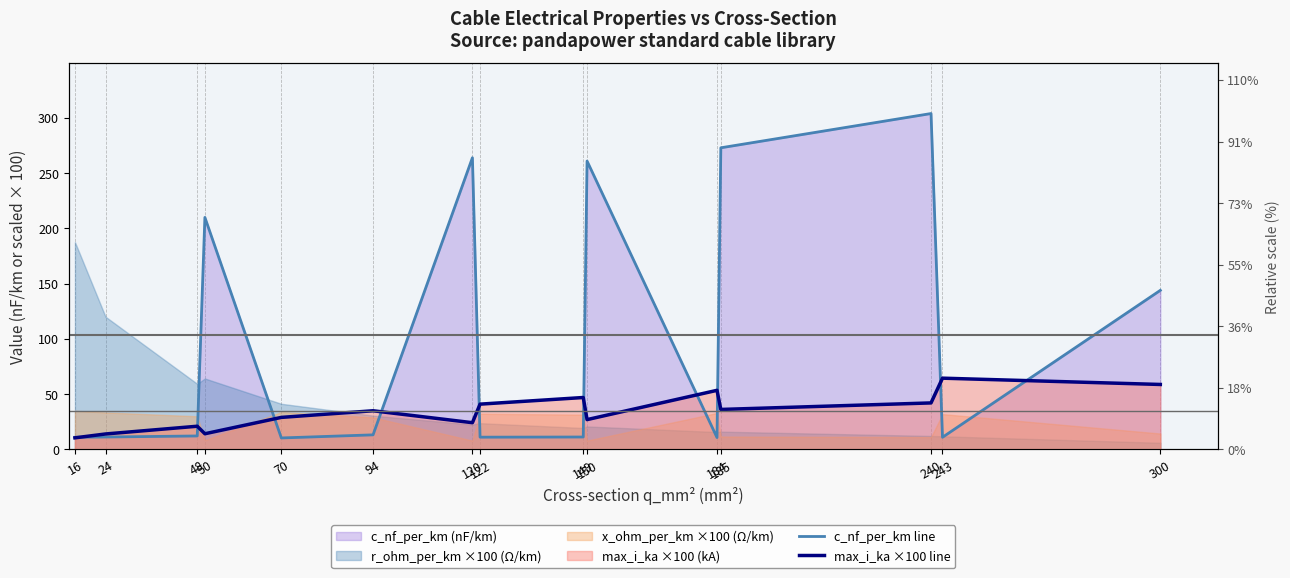

True or false: max_i_ka ×100 line has a value of 21.0 at 48.

True